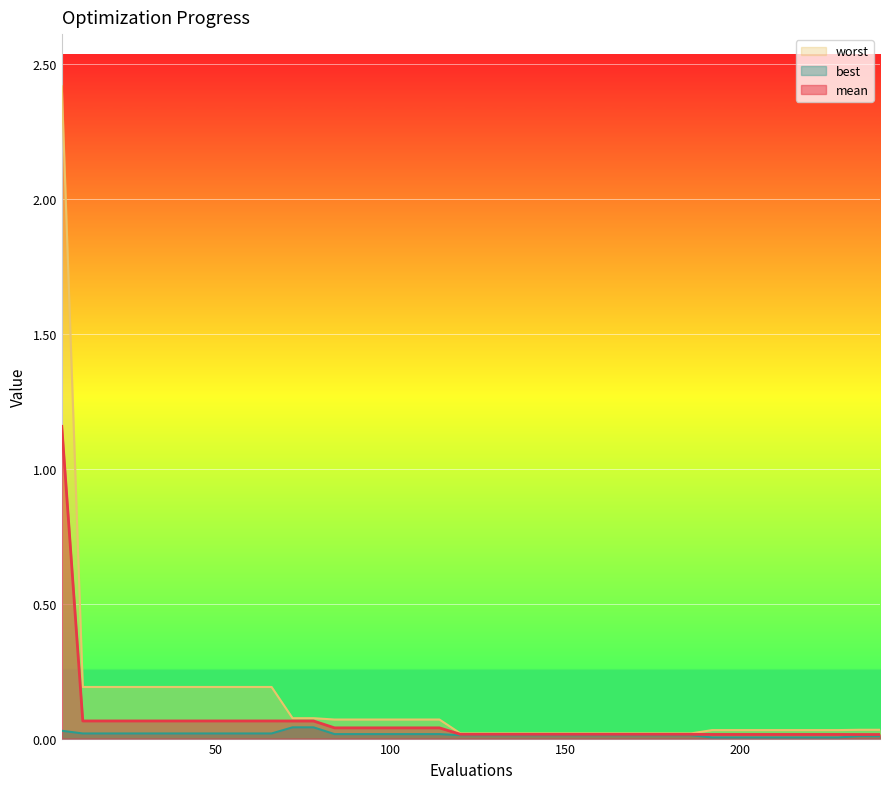

At which category is the sum across all series the highest?

6